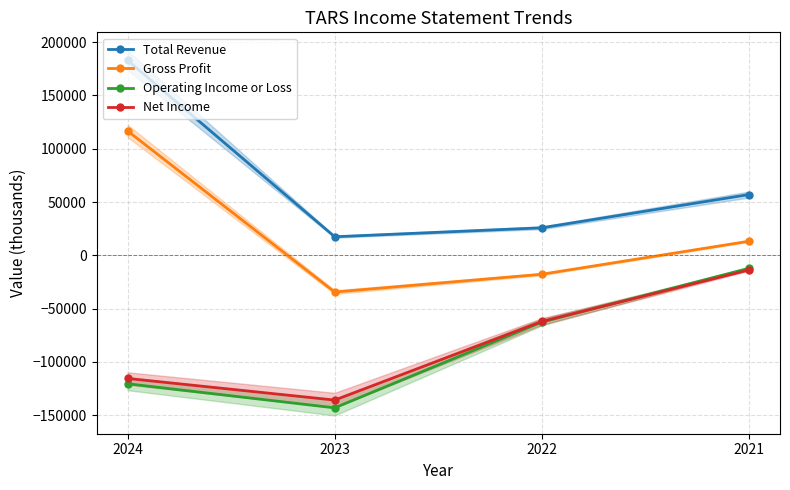

True or false: Total Revenue has a value of 57000 at 2021.

True